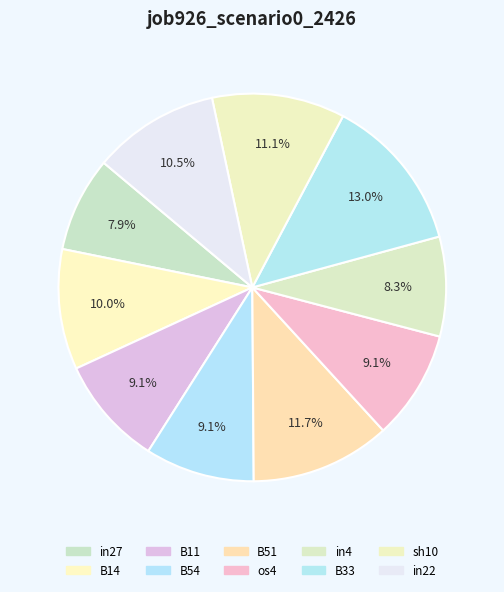

What percentage is NOT represented by in4?

91.7%